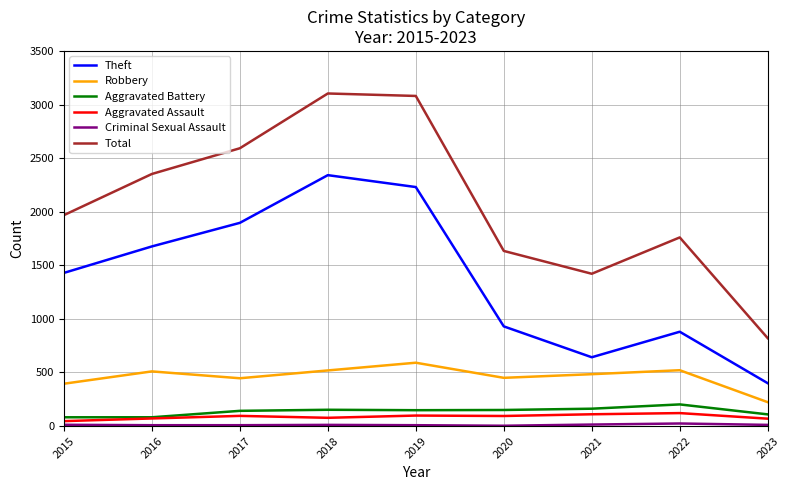

Does the chart display data point markers on the line(s)?

No